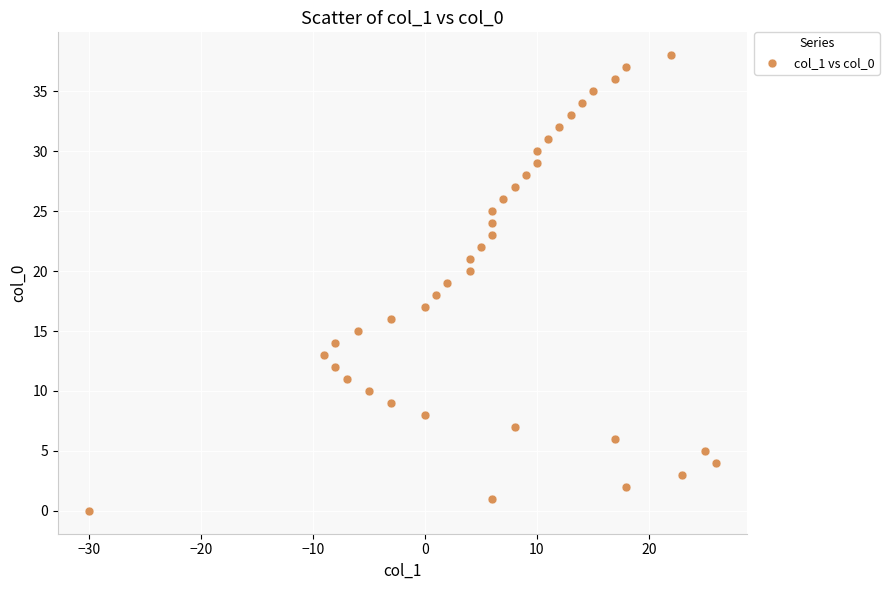

What is the range of Y values (max minus min)?

38